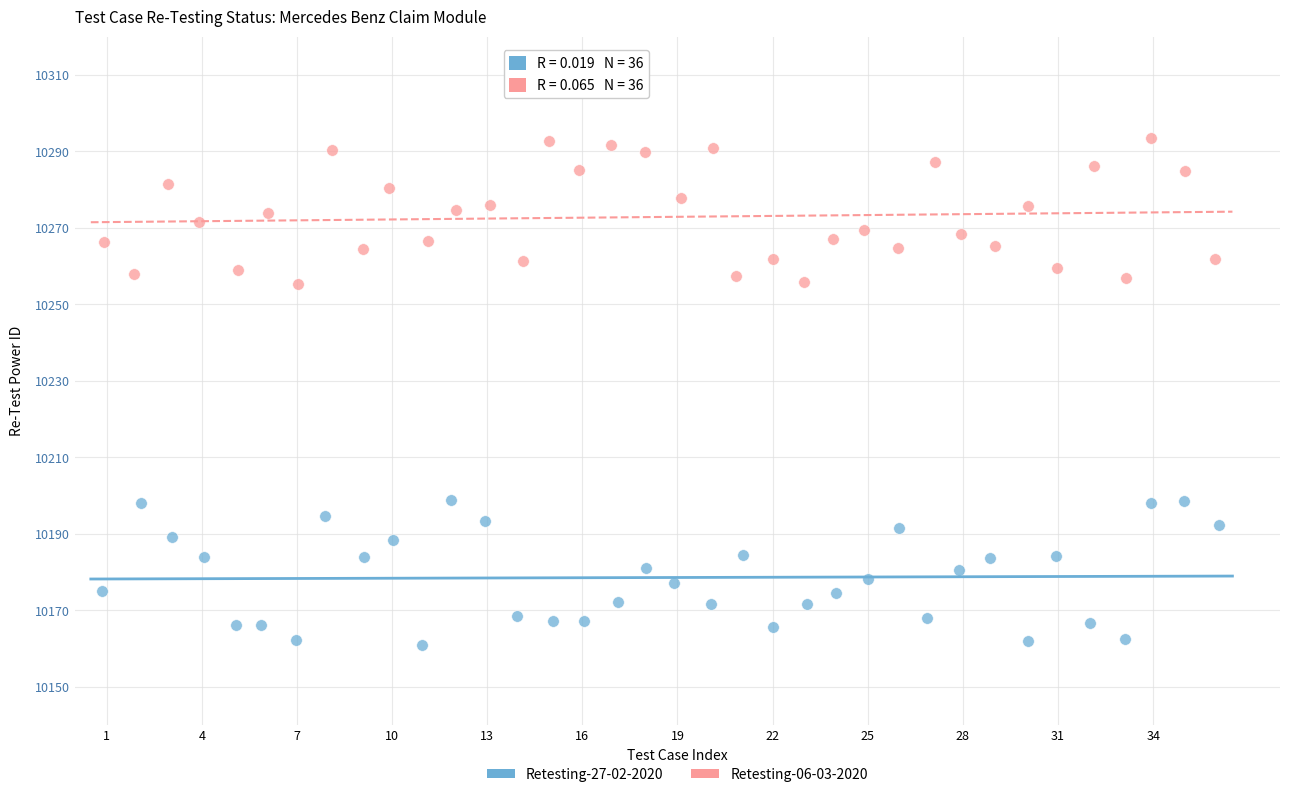

Which series reaches the maximum Y coordinate?

Retesting-06-03-2020